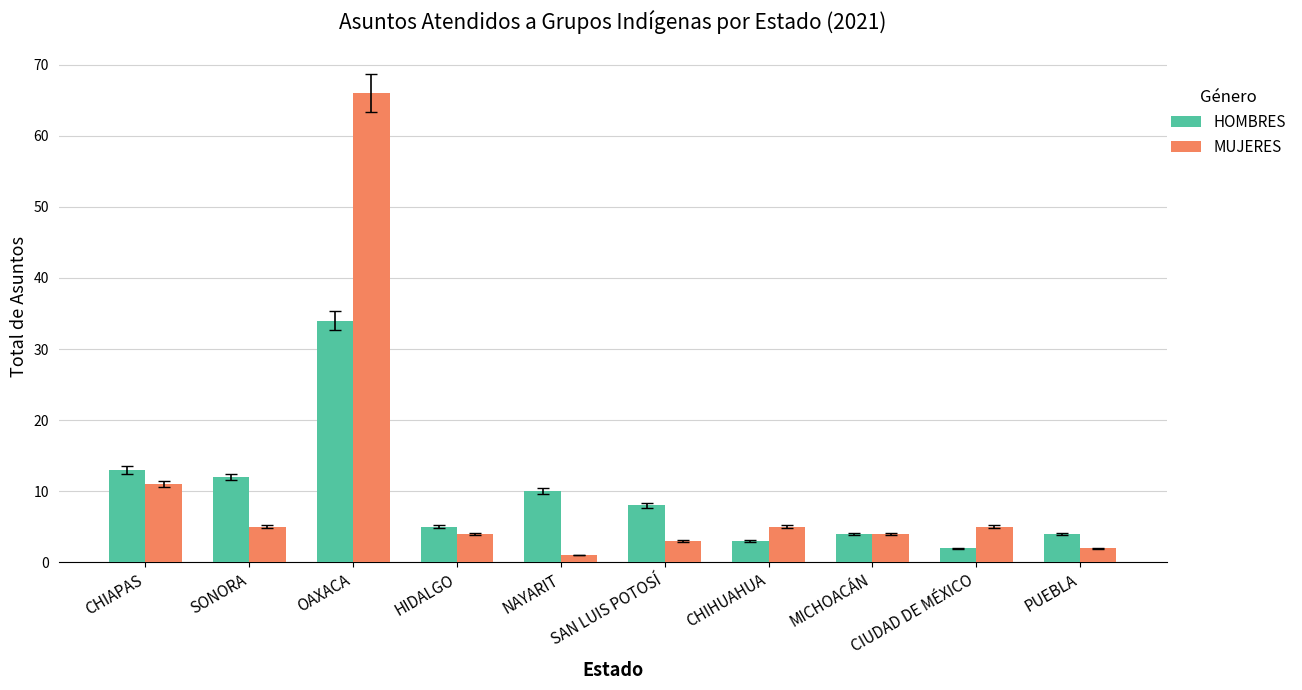

What is the difference between the highest and lowest values at CIUDAD DE MÉXICO?

3